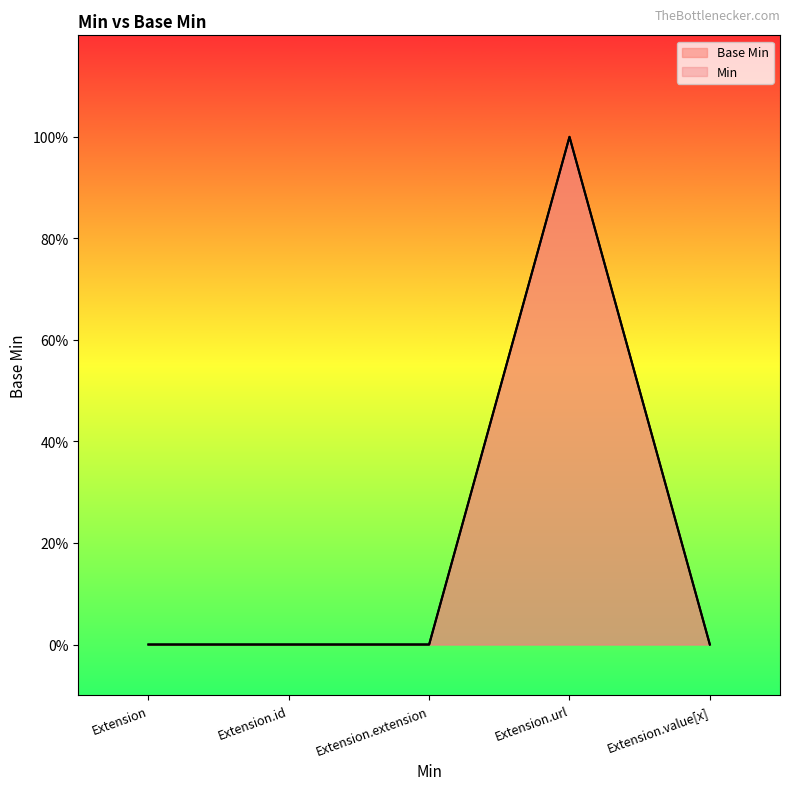

How many data points does each series have?

5